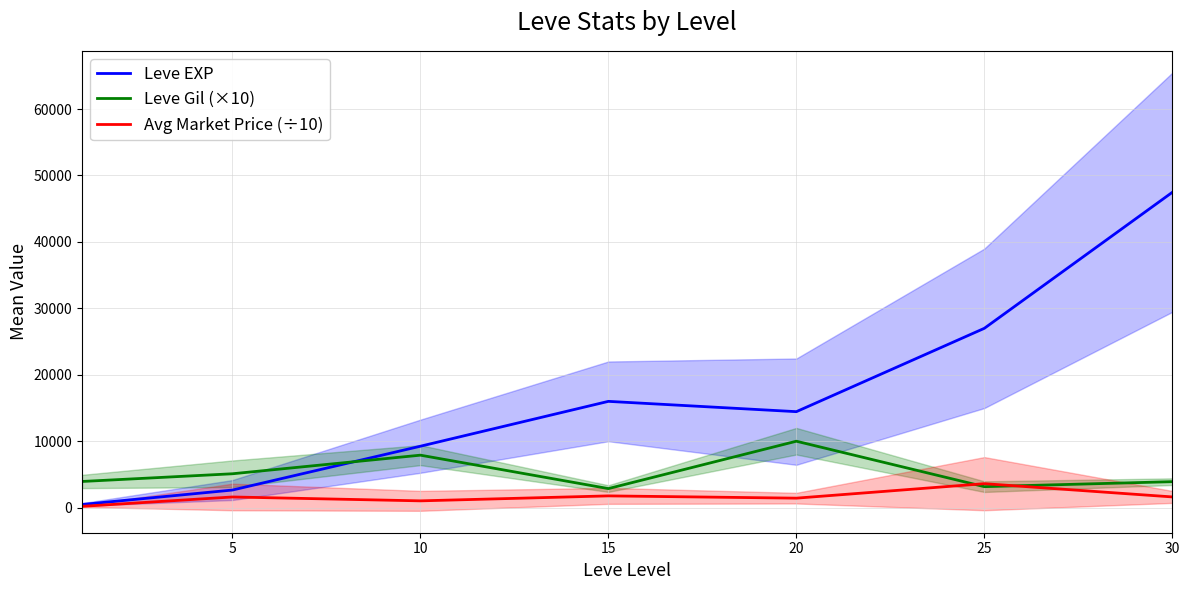

Is the value of Leve EXP at 25 greater than the value of Avg Market Price (÷10) at 25?

Yes